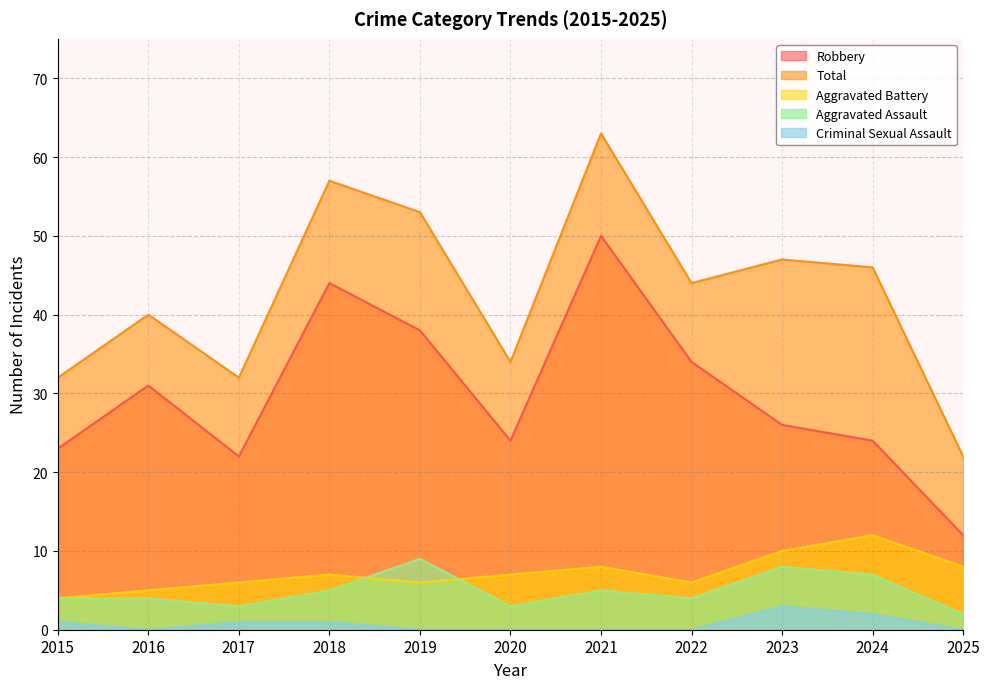

True or false: Total and Criminal Sexual Assault intersect in this chart.

False